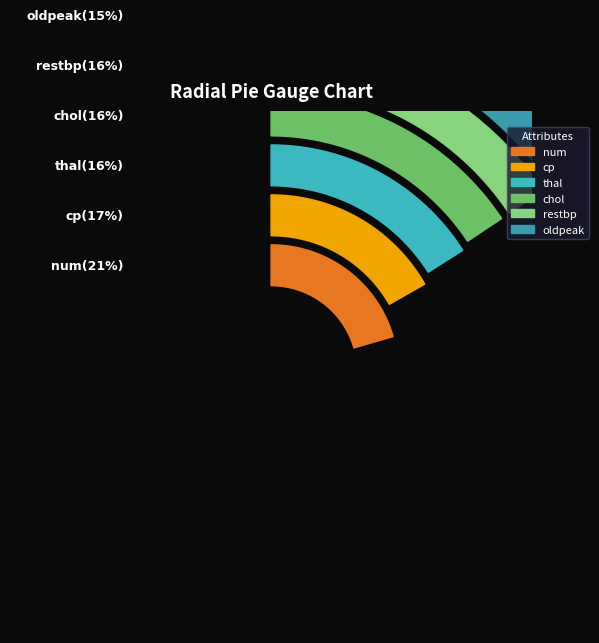

To the nearest percent, what portion does thal represent?

16%